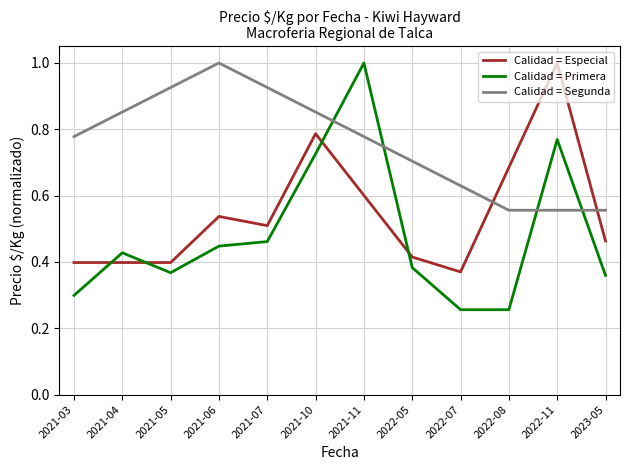

Is the value of Calidad = Especial at 2022-07 greater than the value of Calidad = Primera at 2022-07?

Yes